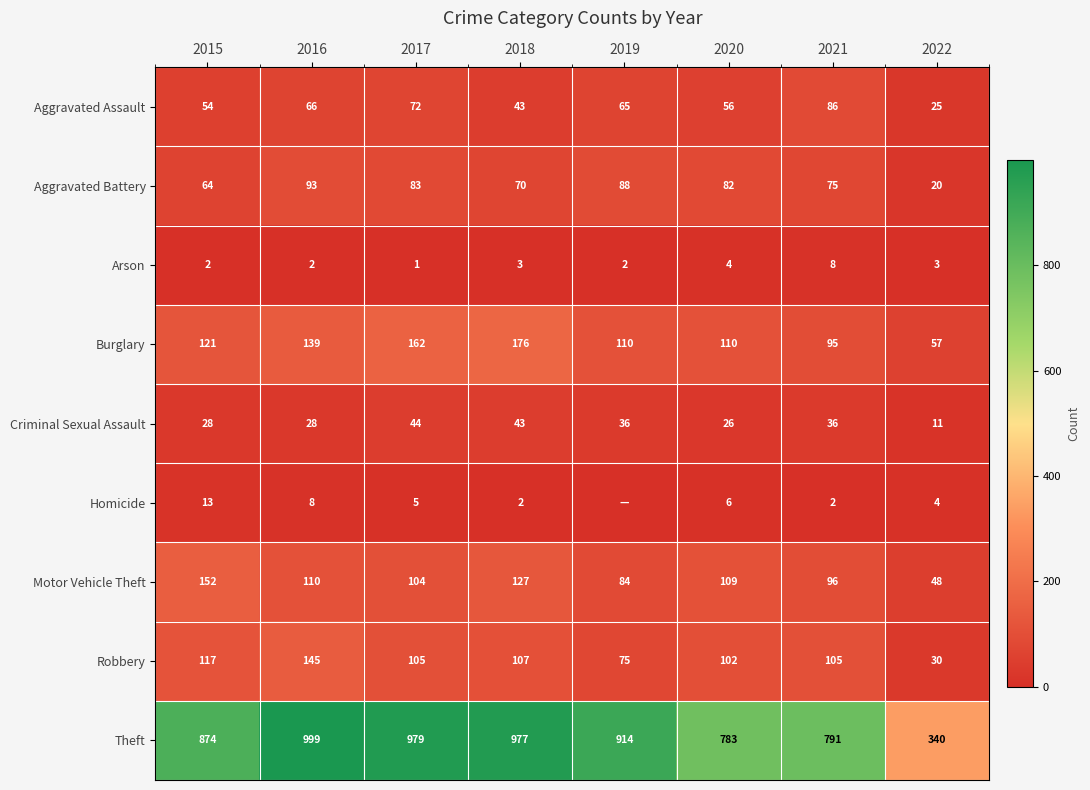

Rank the series at 2016 from highest to lowest value.

Theft, Robbery, Burglary, Motor Vehicle Theft, Aggravated Battery, Aggravated Assault, Criminal Sexual Assault, Homicide, Arson